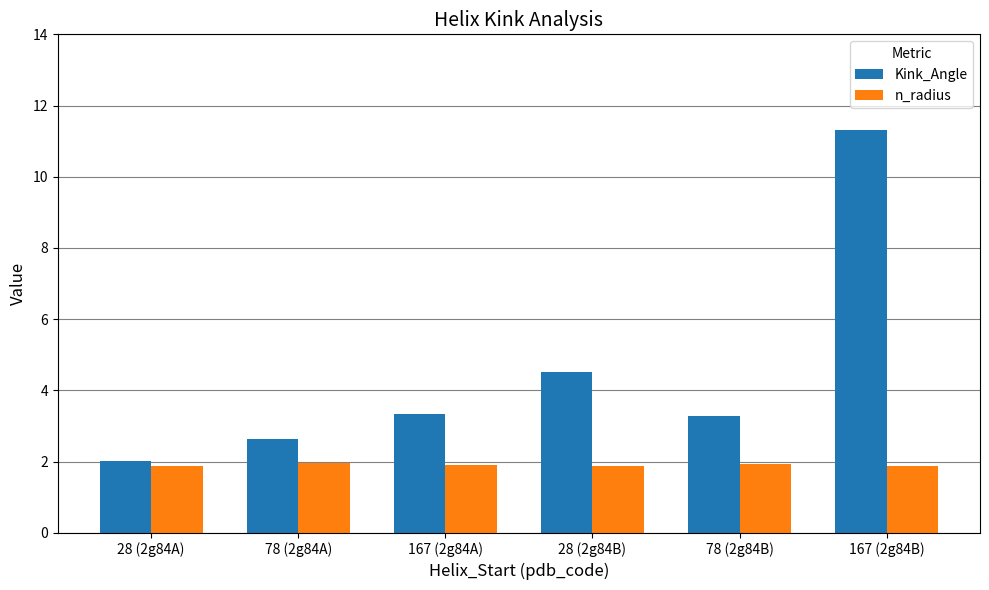

At how many categories does at least one series exceed 3?

4